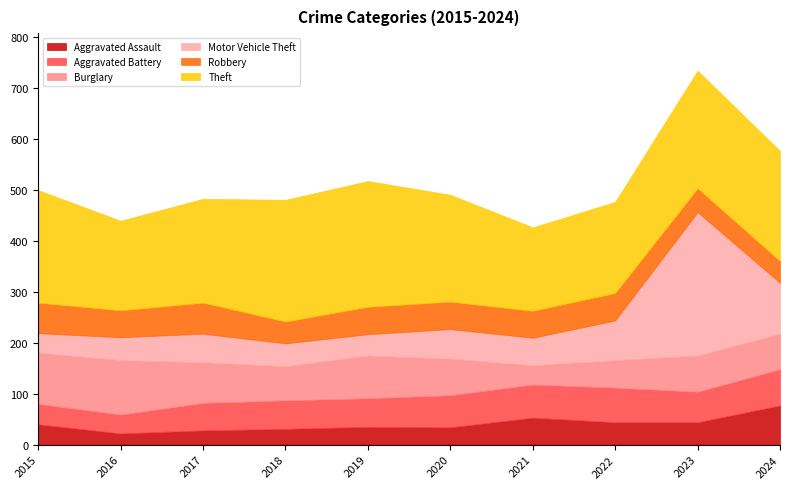

What is the total value across all series at 2024?

577